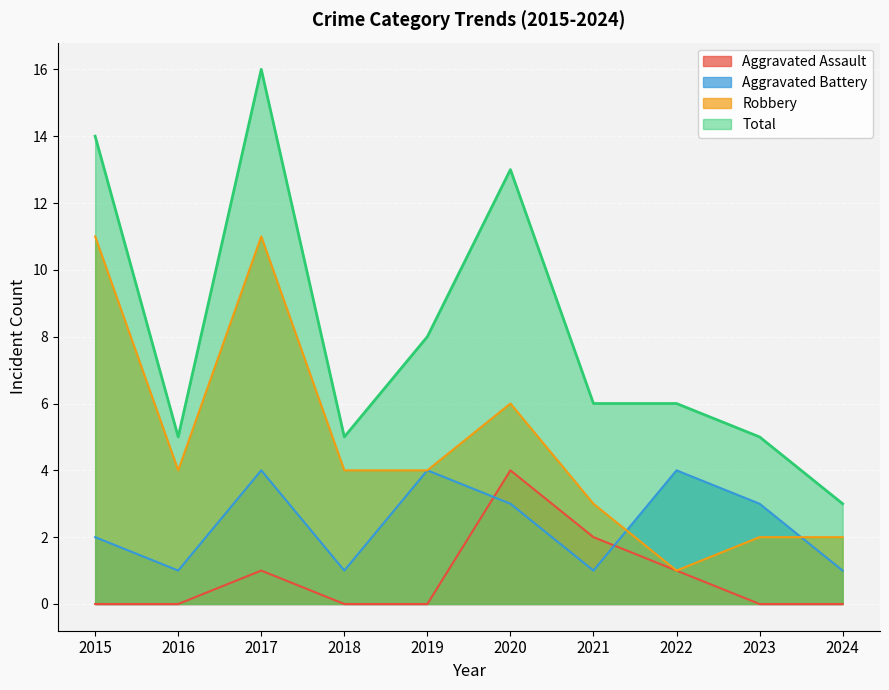

Reading right to left, list all the values displayed in this chart.

Aggravated Assault: 0	0	1	2	4	0	0	1	0	0
Aggravated Battery: 1	3	4	1	3	4	1	4	1	2
Robbery: 2	2	1	3	6	4	4	11	4	11
Total: 3	5	6	6	13	8	5	16	5	14